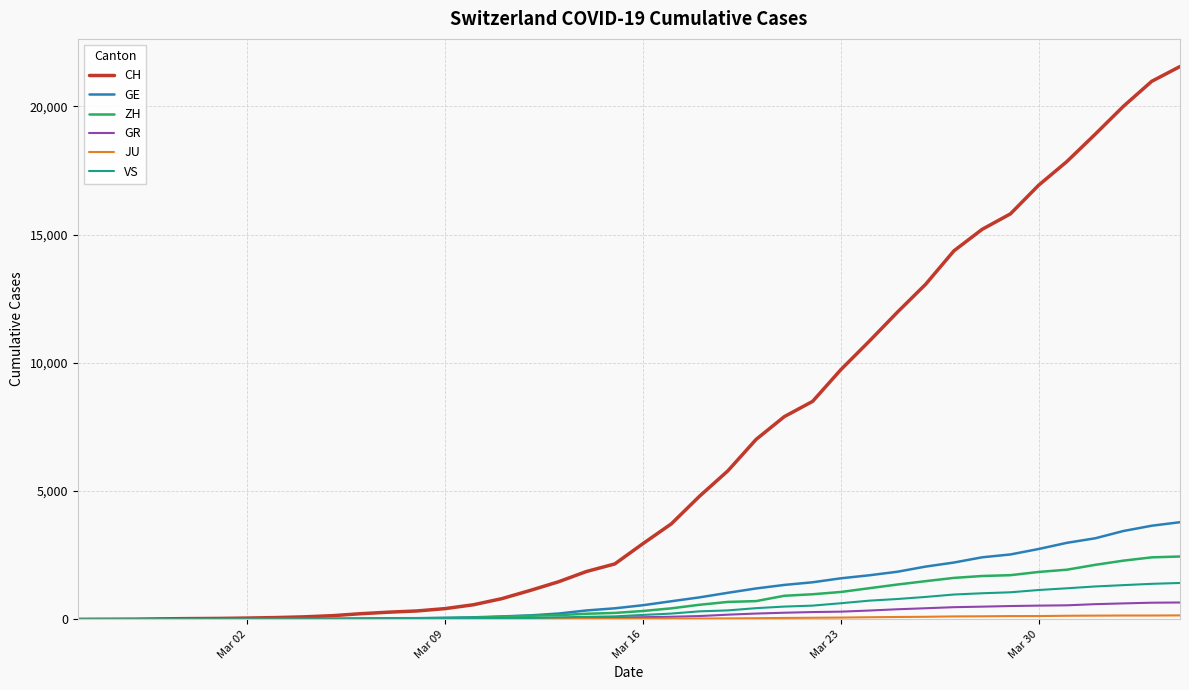

What is the maximum value for VS?

1418